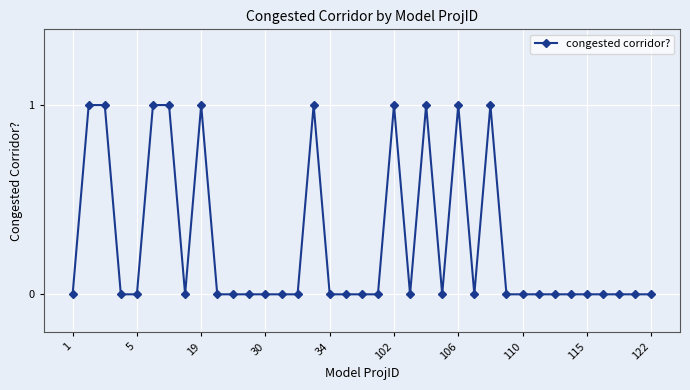

True or false: there are more than 0 points higher than both neighbors.

True